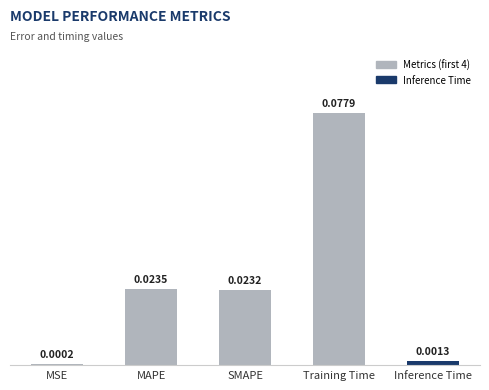

Which has a higher value, SMAPE or MSE?

SMAPE